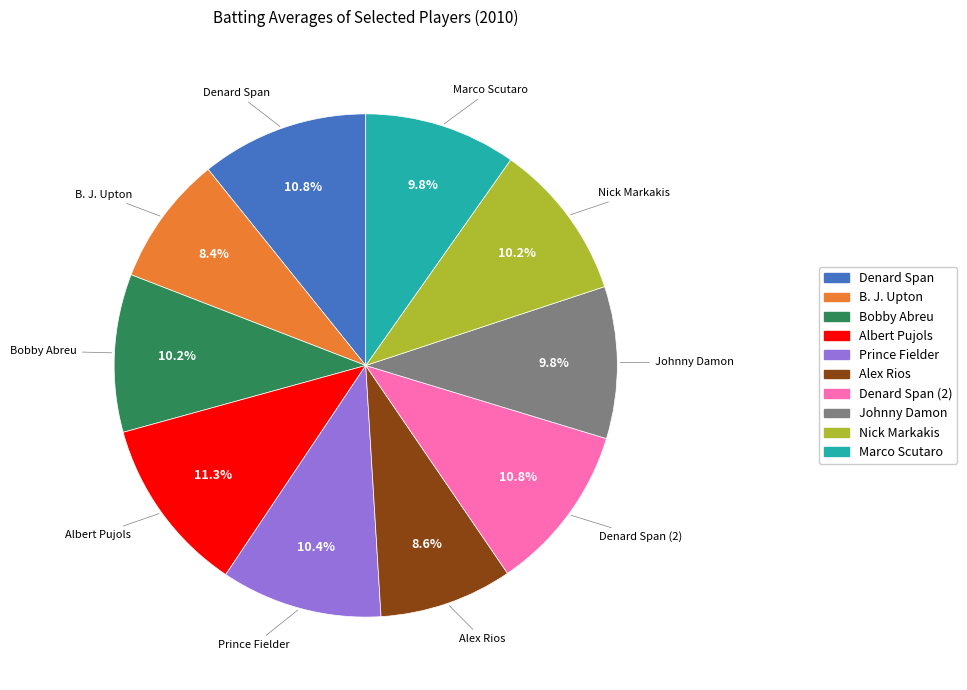

How many segments does this pie chart have?

10